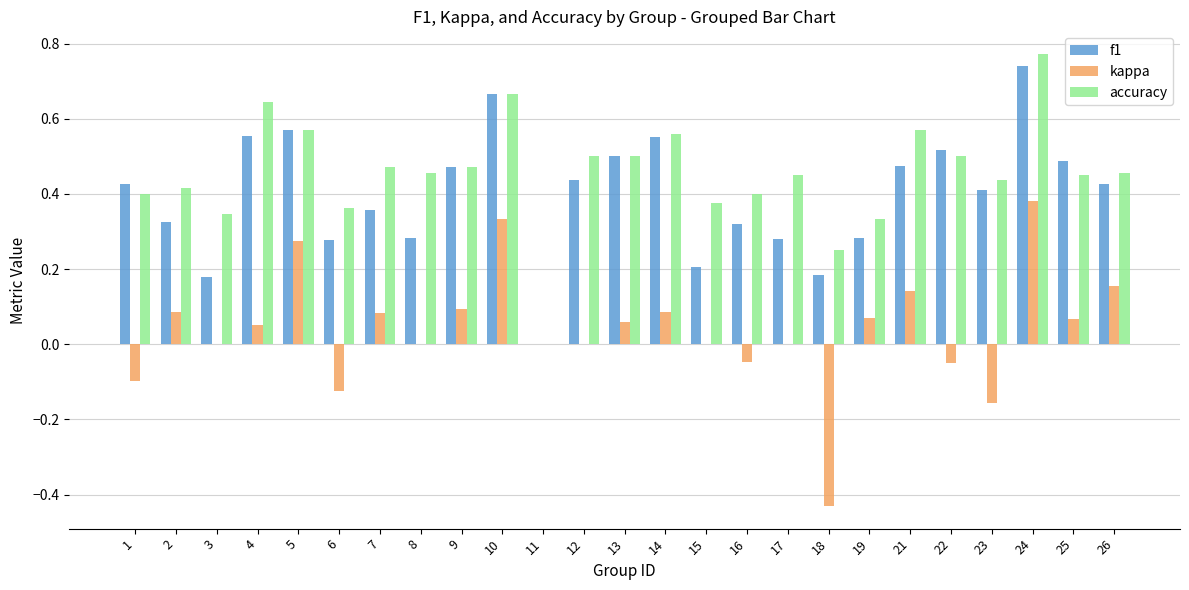

The value of kappa at 16 is -0.0. True or false?

True